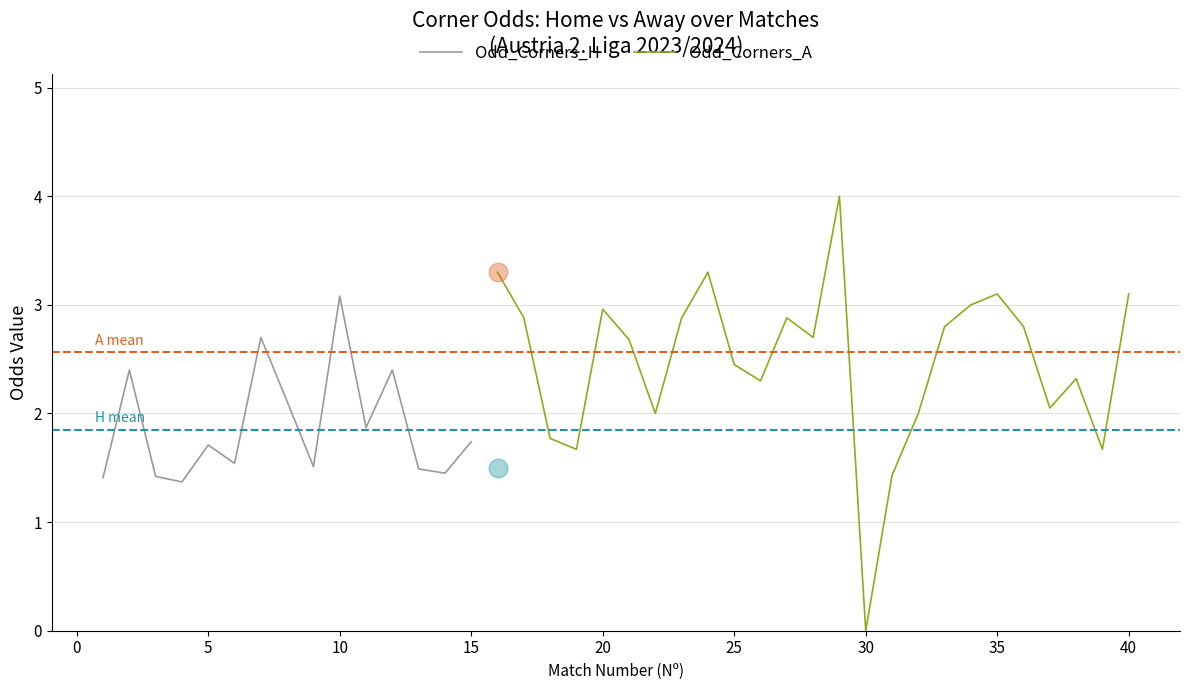

Which series reaches the maximum Y coordinate?

Odd_Corners_A